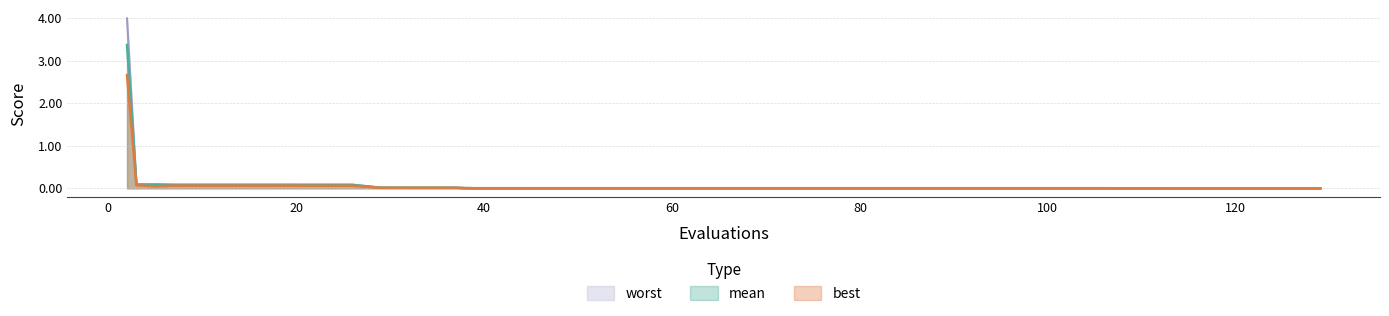

What is the difference between the second highest and minimum values in the worst series?

0.1